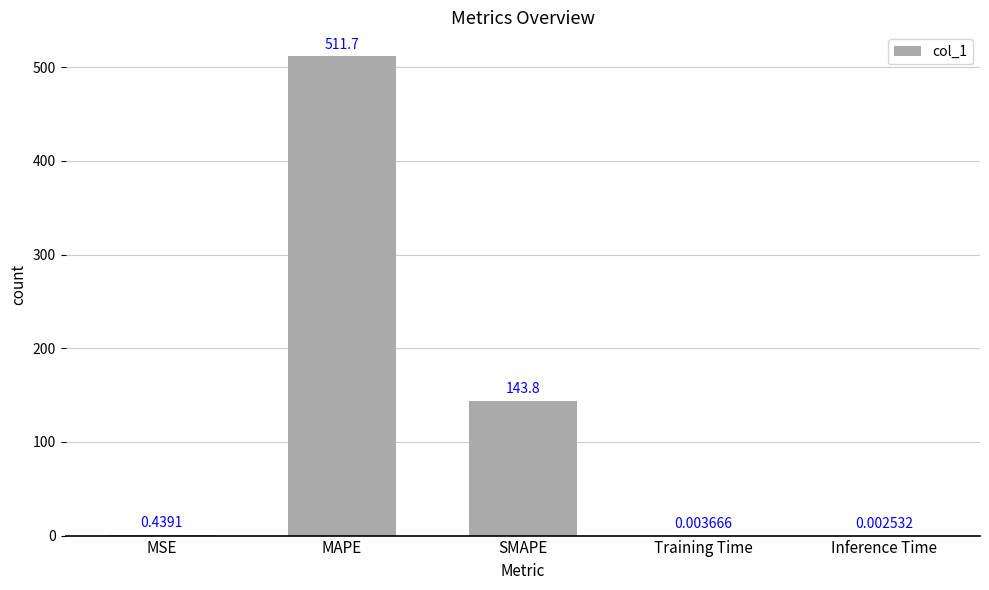

Is it true that the value at SMAPE is 213.1?

False